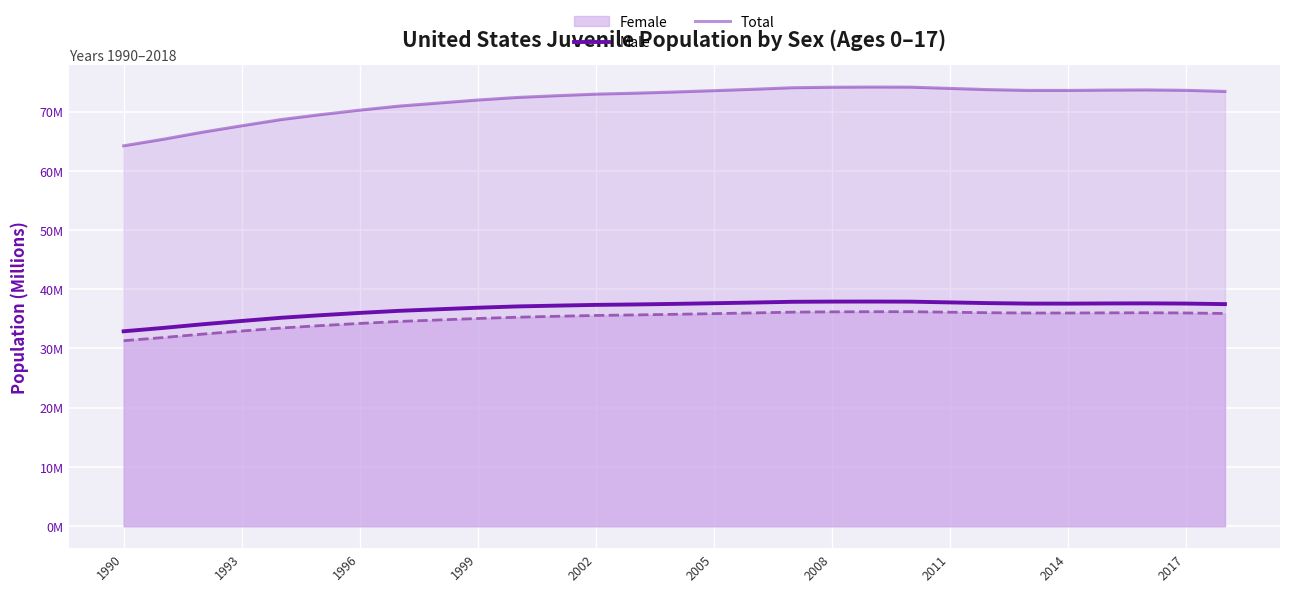

True or false: Male and Total intersect in this chart.

False